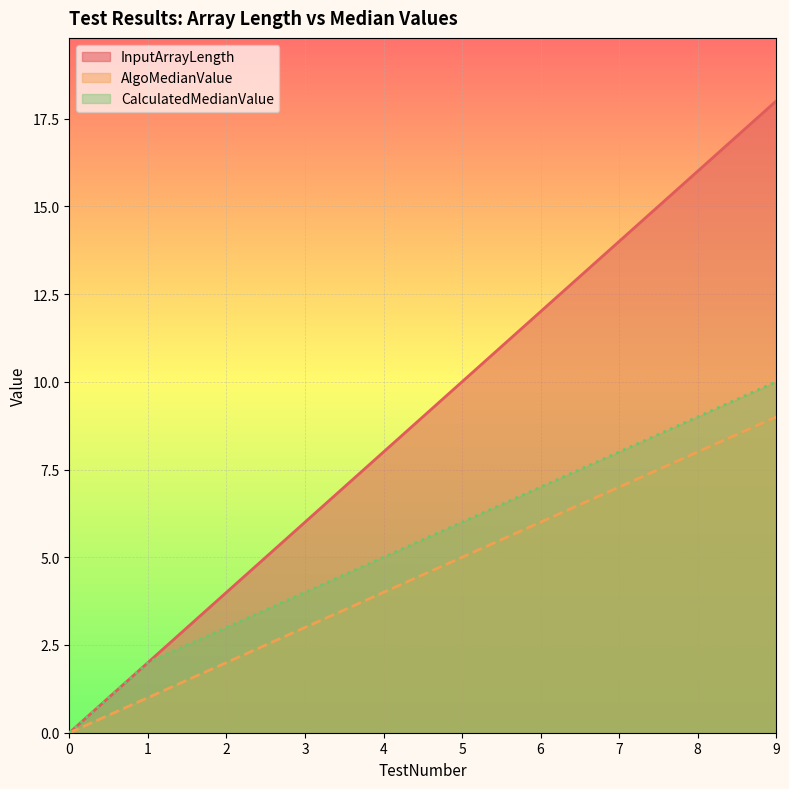

True or false: InputArrayLength has a value of 0 at 0.

True